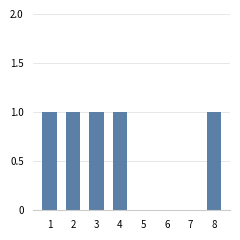

Reading left to right, transcribe all the data shown in this chart.

1	1	1	1	0	0	0	1